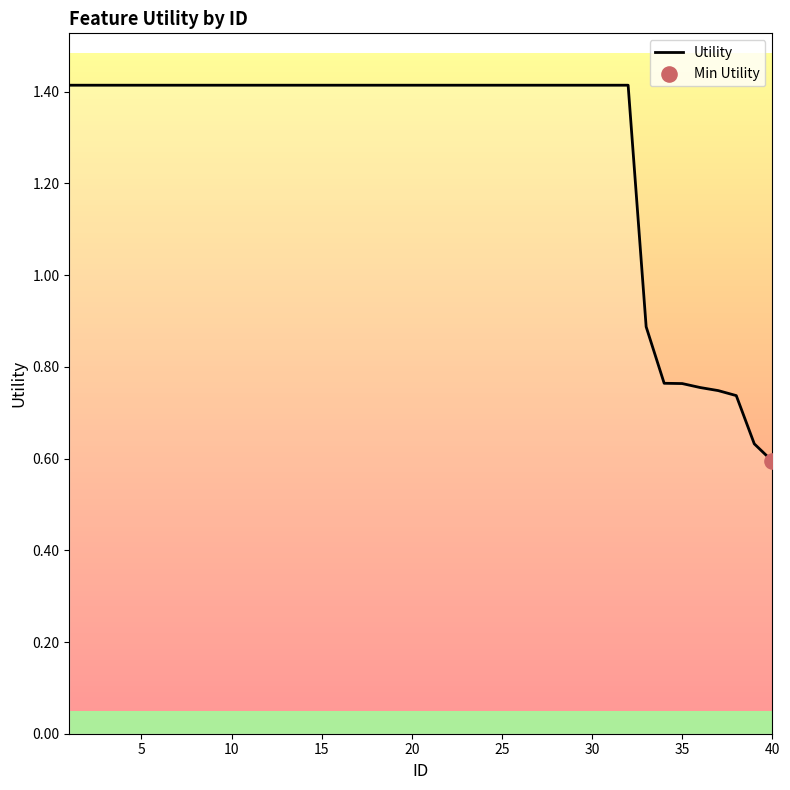

What is the greatest value displayed?

1.4